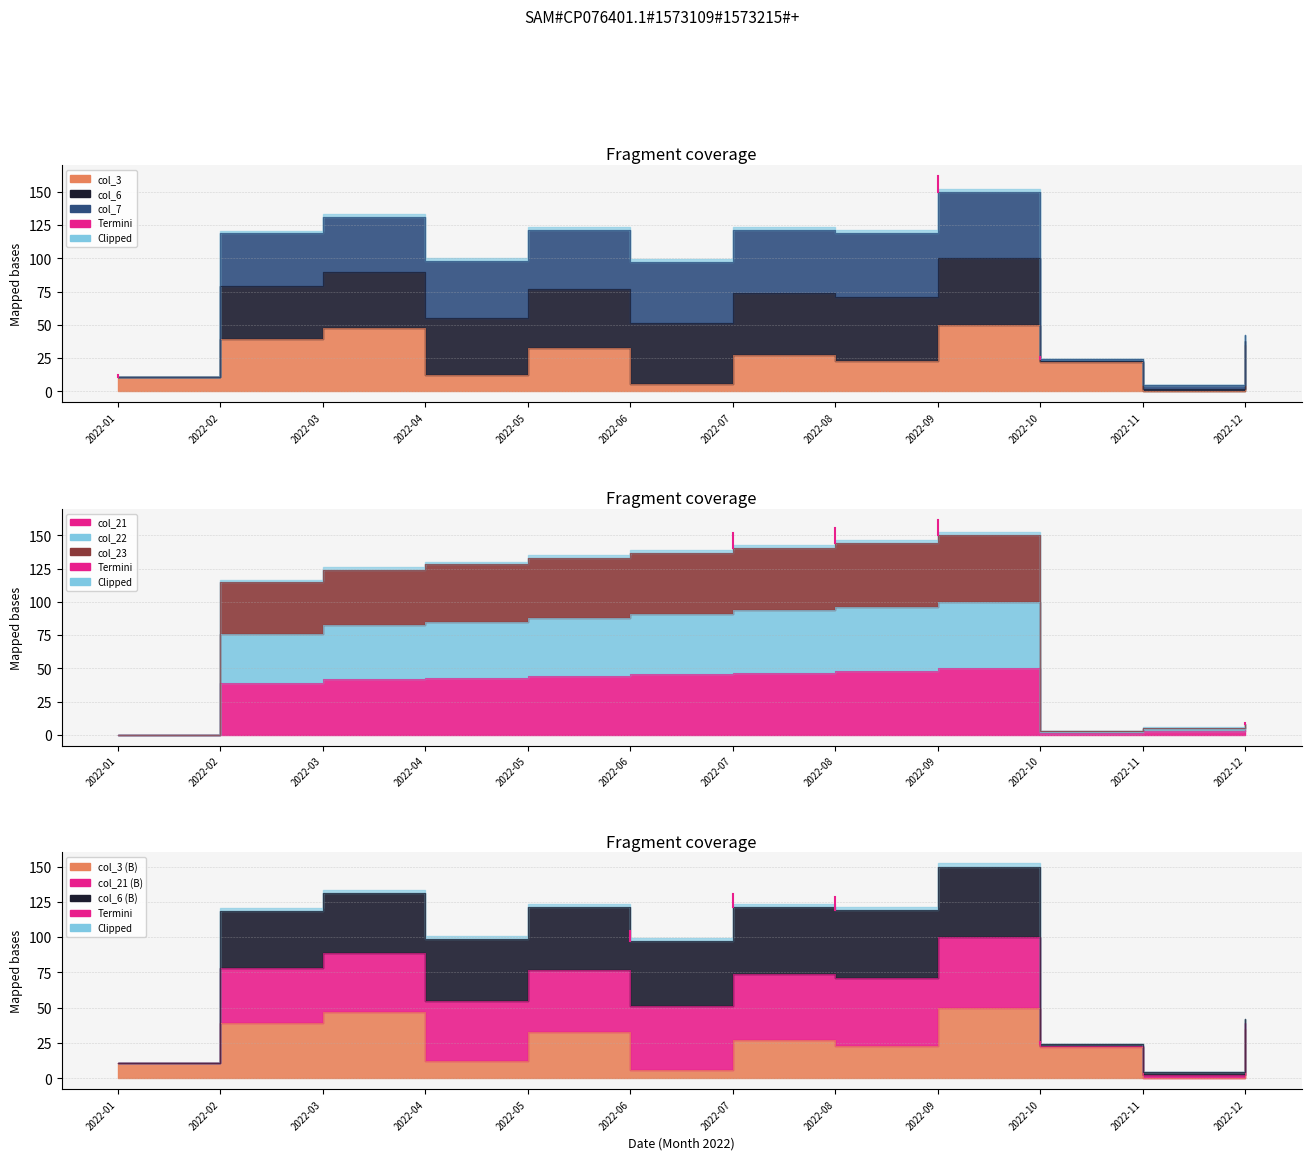

At which label is col_6 closest to 25?

2022-02